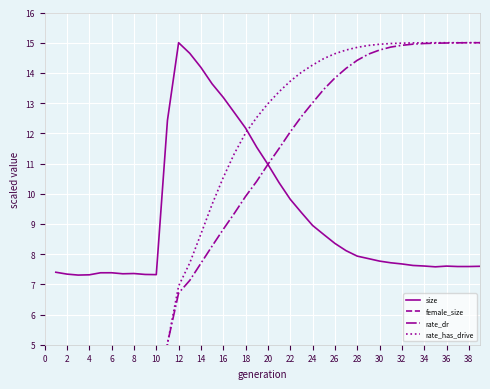

What is the difference between the second highest and minimum values in the rate_has_drive series?

15.0